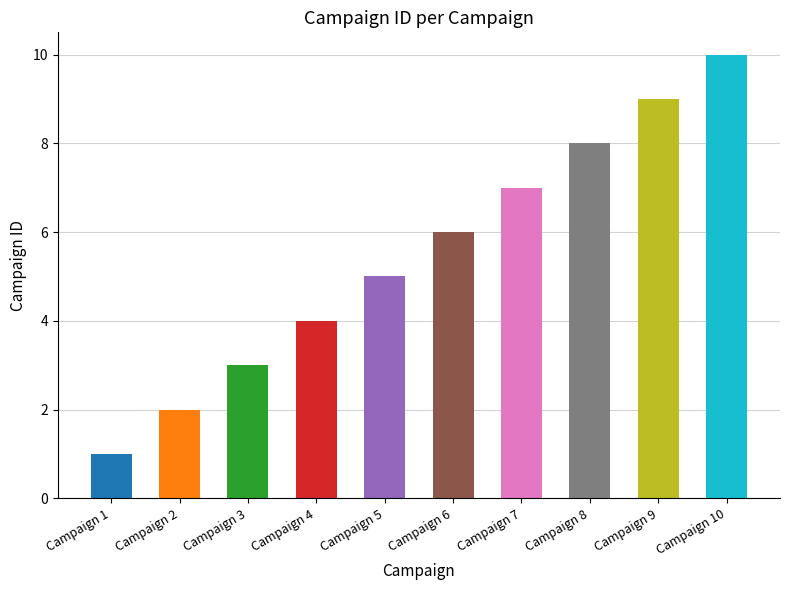

What is the sum of the values at Campaign 10 and Campaign 3?

13